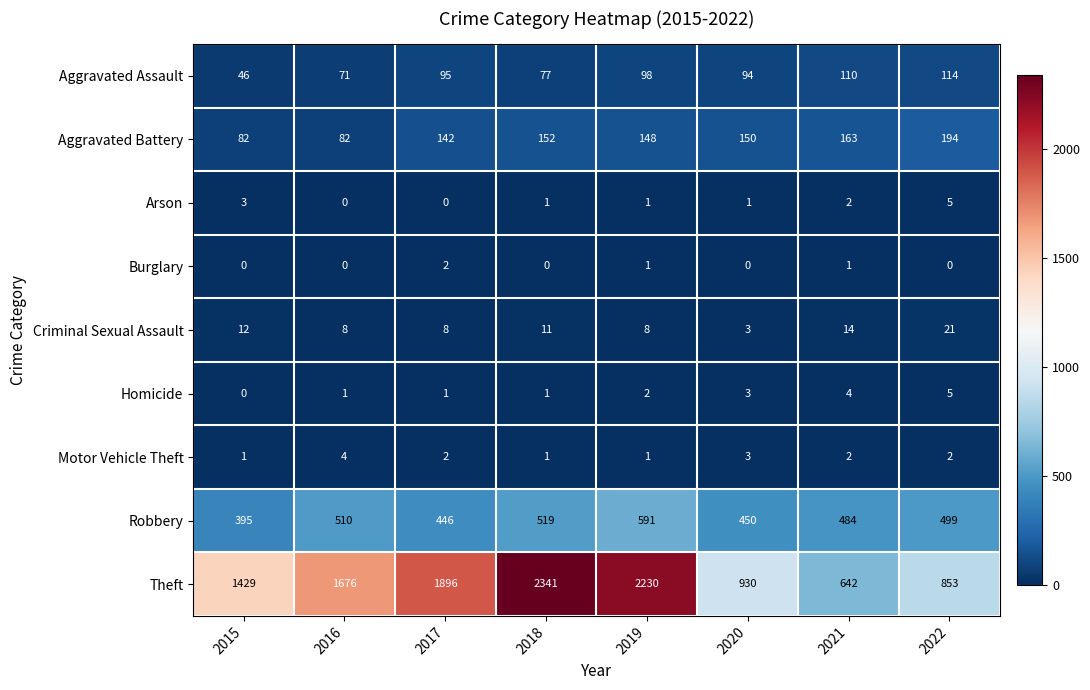

True or false: Criminal Sexual Assault has a value of 7 at 2015.

False